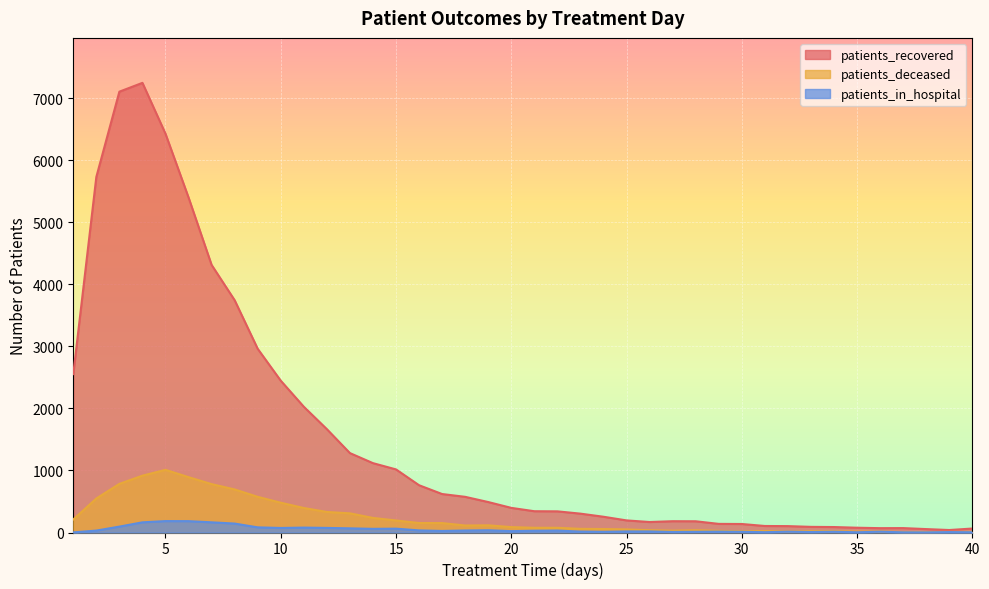

How many lines are shown in the chart?

3